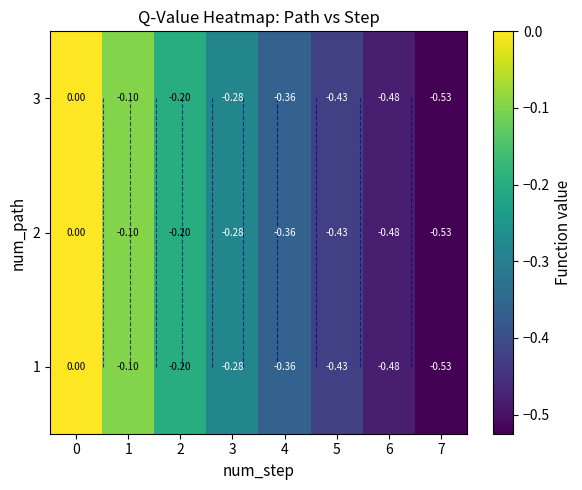

Reading left to right, list all the values displayed in this chart.

row_0: 0.0	-0.1	-0.2	-0.3	-0.4	-0.4	-0.5	-0.5
row_1: 0.0	-0.1	-0.2	-0.3	-0.4	-0.4	-0.5	-0.5
row_2: 0.0	-0.1	-0.2	-0.3	-0.4	-0.4	-0.5	-0.5